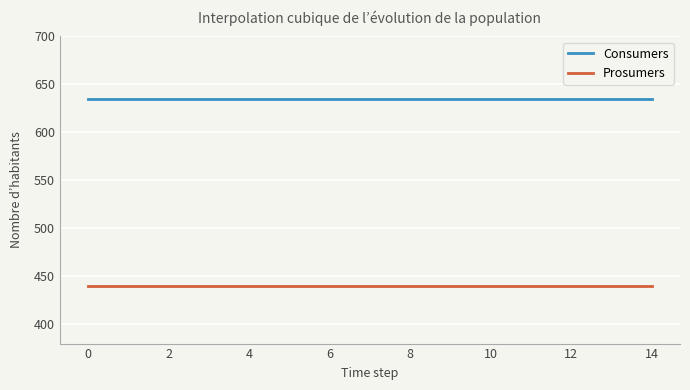

Which series has the largest total across all categories?

Consumers